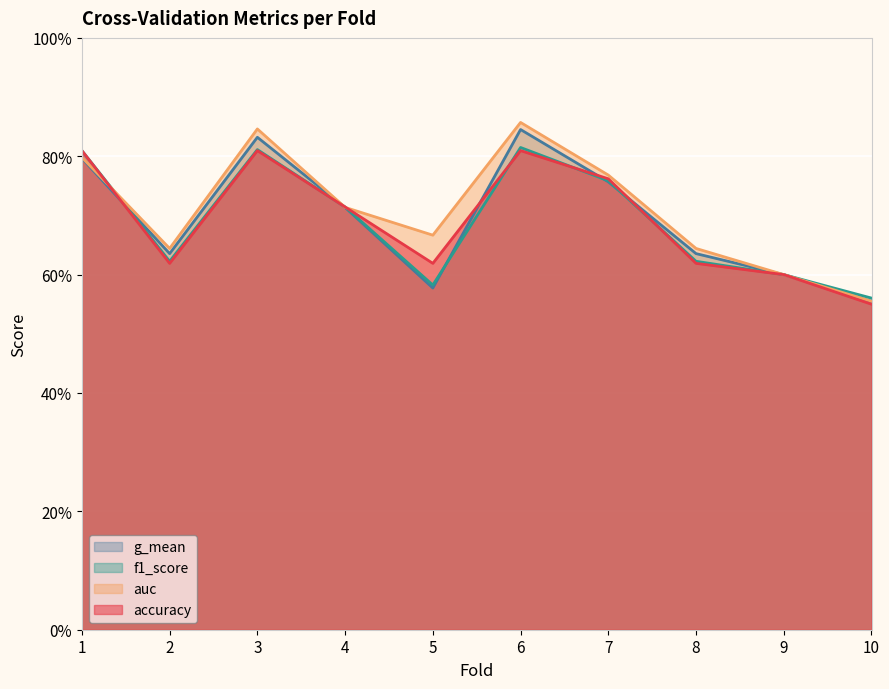

What is the difference between the maximum and minimum values in the g_mean series?

0.3